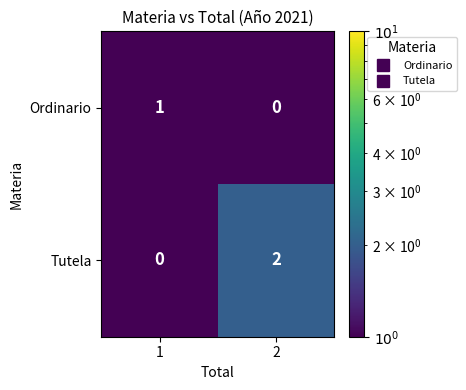

Is the value of Ordinario at 2 greater than the value of Tutela at 2?

No